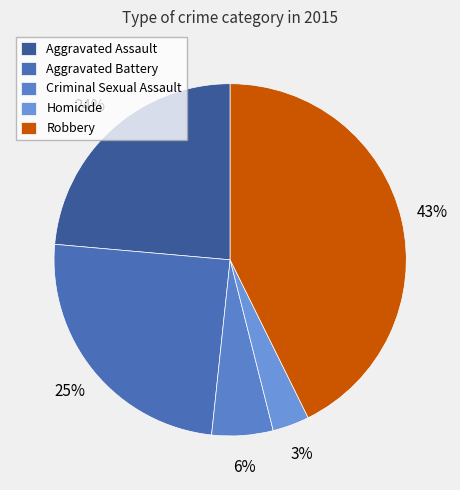

What is the largest slice in the pie chart?

Robbery